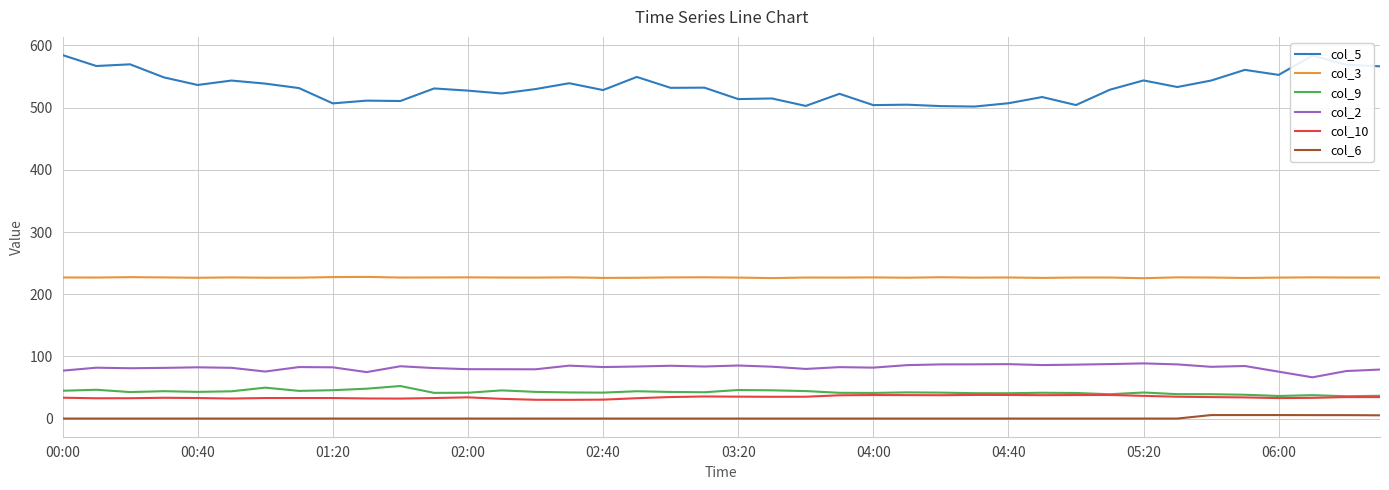

Which series has the largest range (max minus min)?

col_5